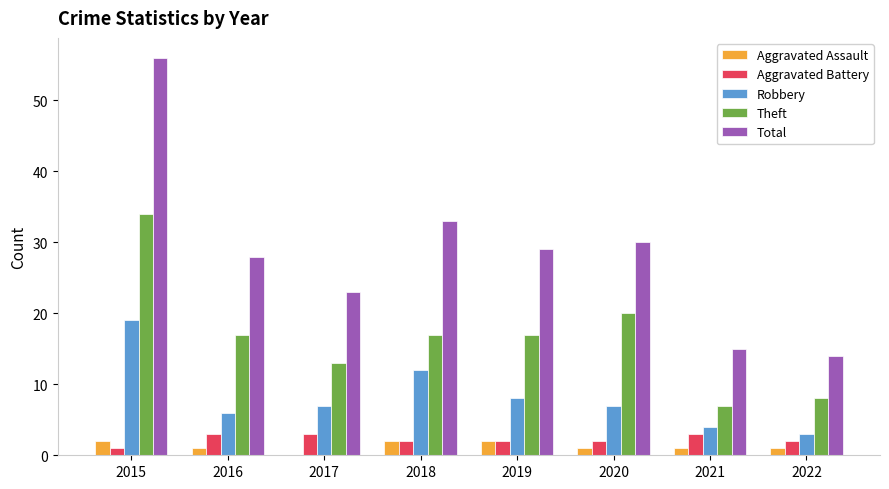

At which label does Robbery first exceed 7?

2015